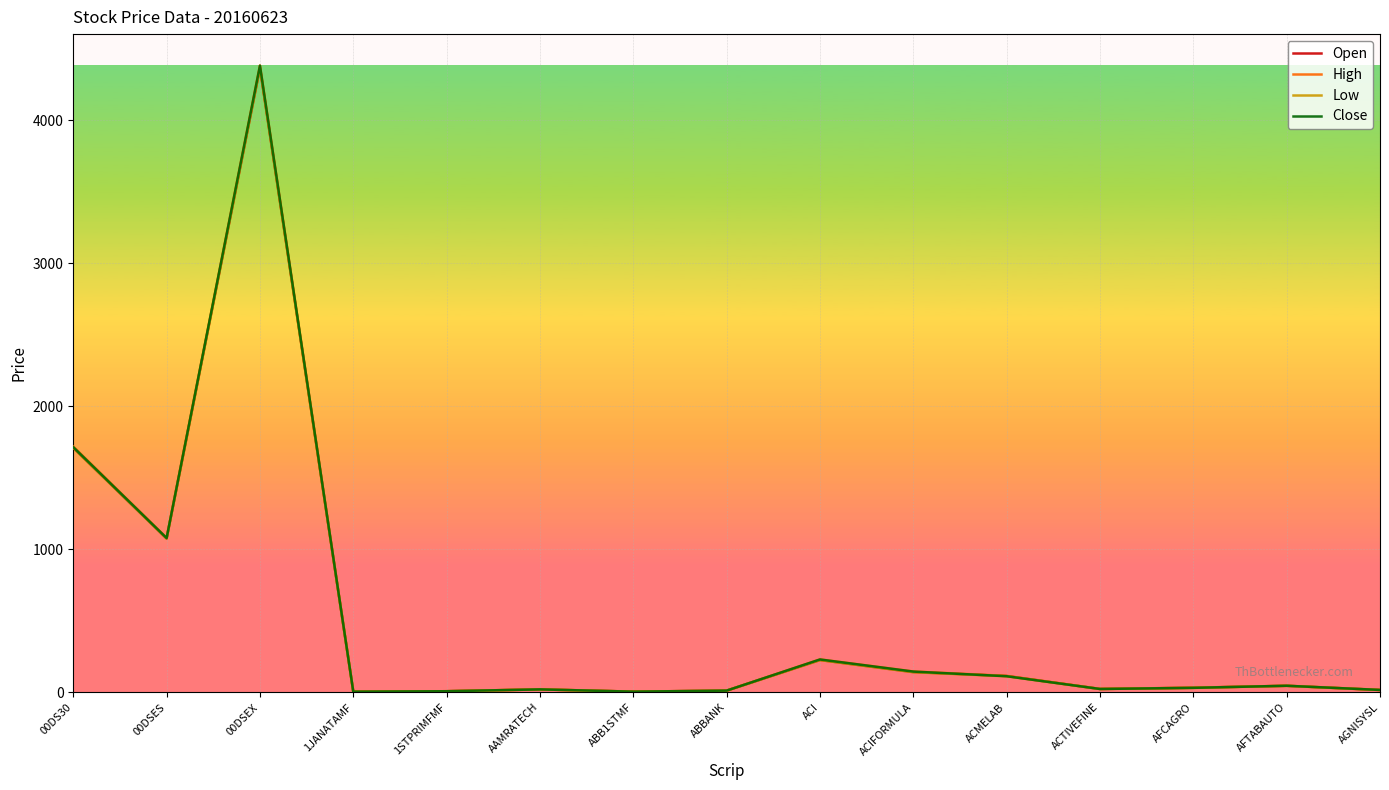

What is the total value across all series at 1STPRIMFMF?

32.5